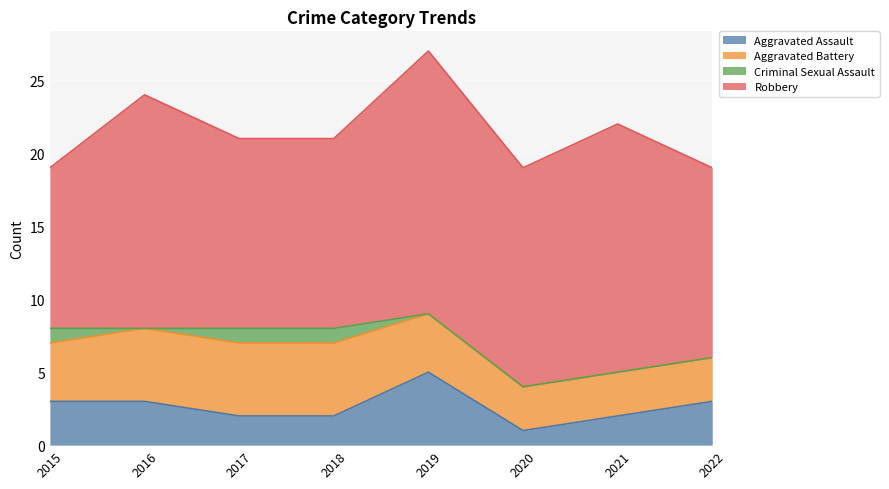

How many data points in Aggravated Battery are above 4?

3